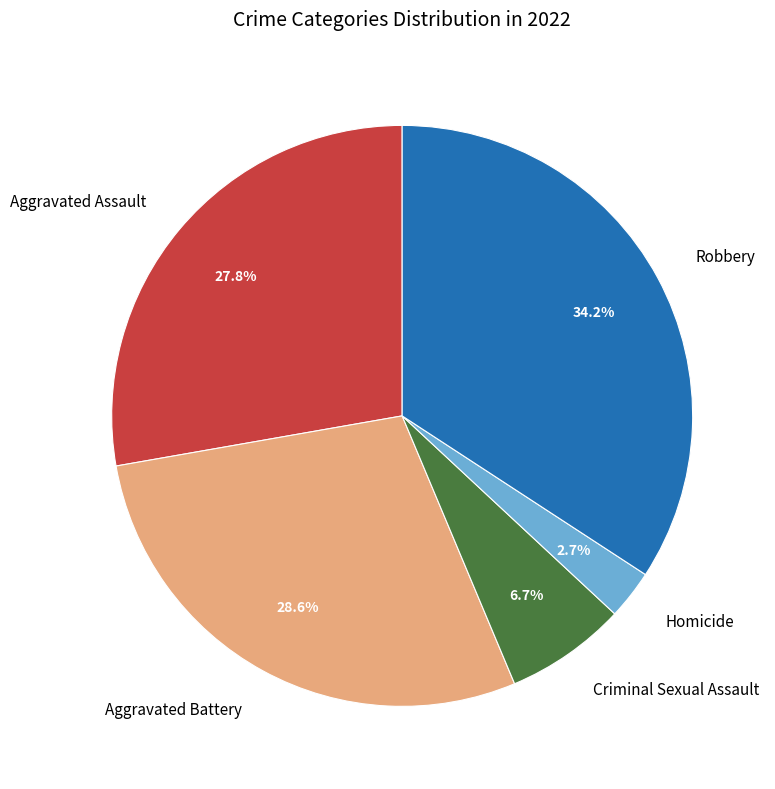

To the nearest percent, what is the average slice percentage?

20%